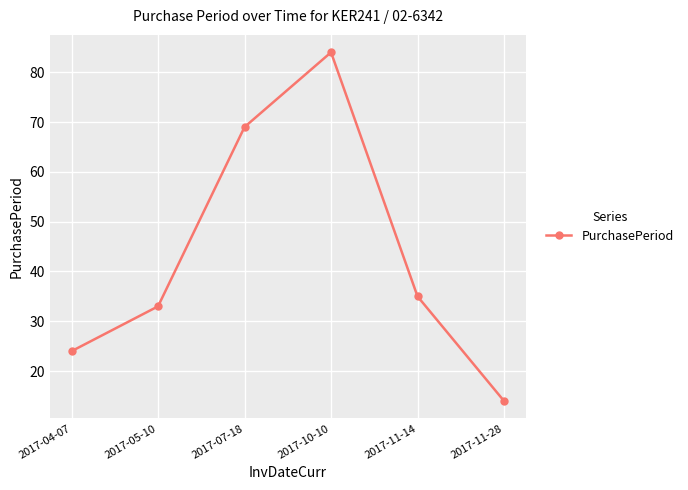

Between 2017-11-28 and 2017-10-10, which is larger?

2017-10-10